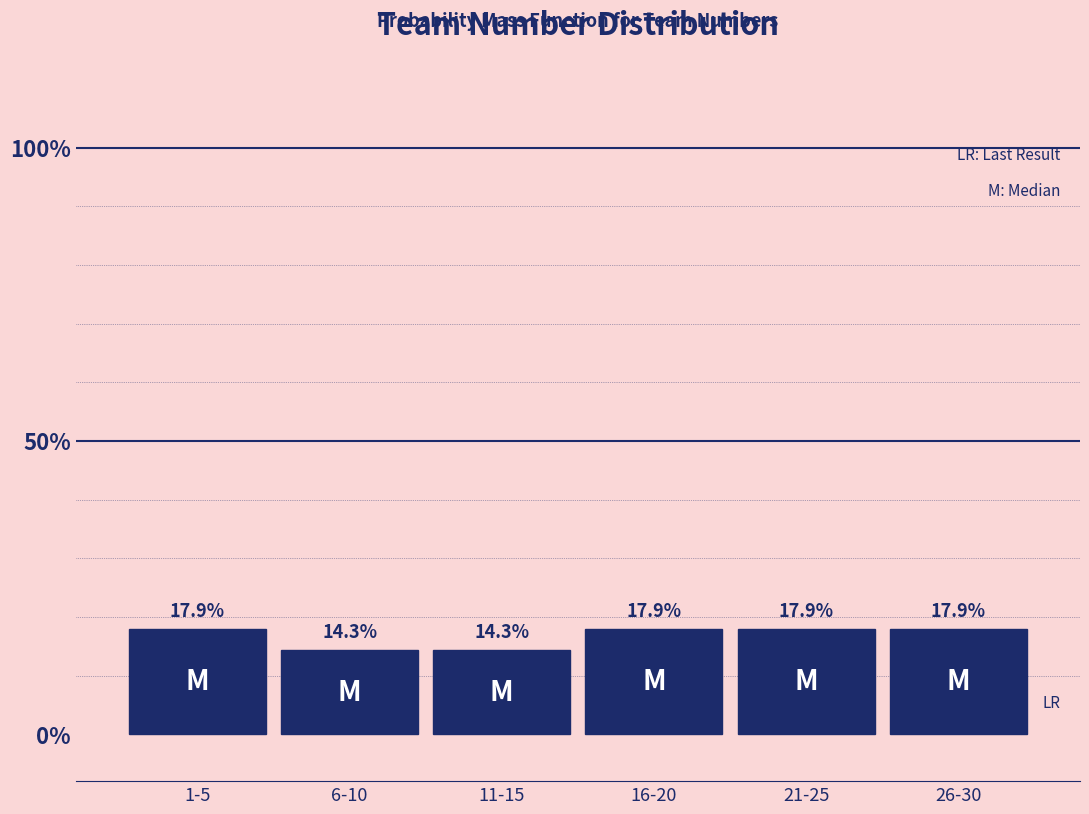

Reading left to right, transcribe all the data shown in this chart.

1-5=17.9	6-10=14.3	11-15=14.3	16-20=17.9	21-25=17.9	26-30=17.9